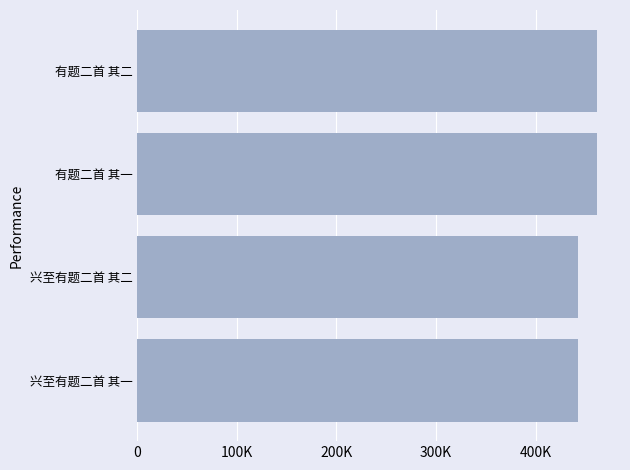

How many data points does each series have?

4